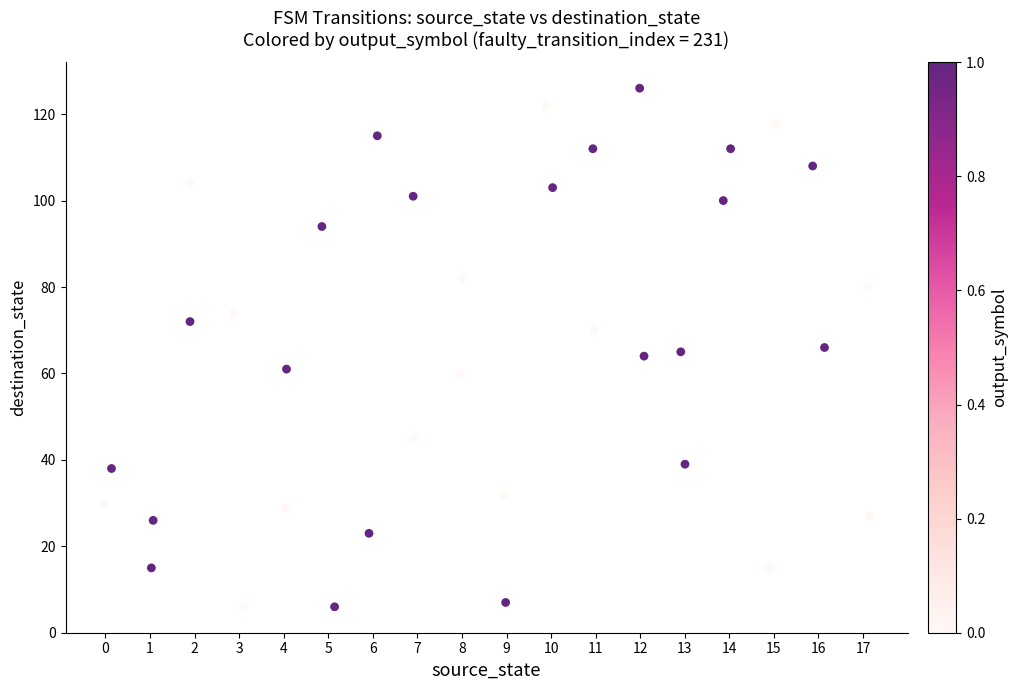

What is the range of Y values (max minus min)?

120